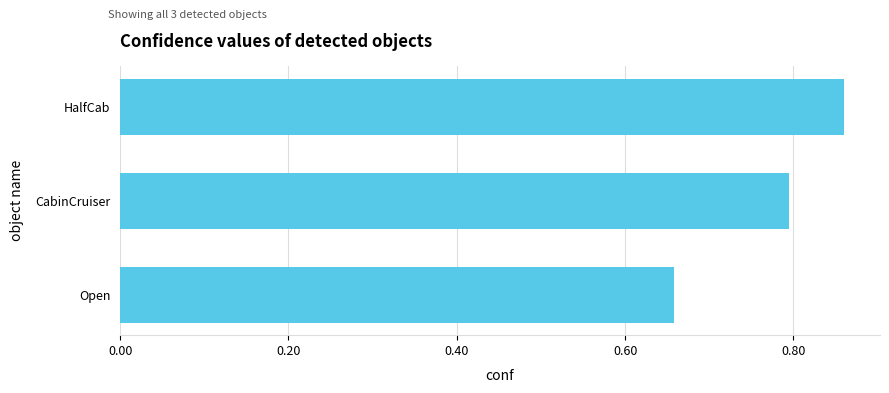

What is the difference between the maximum and minimum values?

0.2